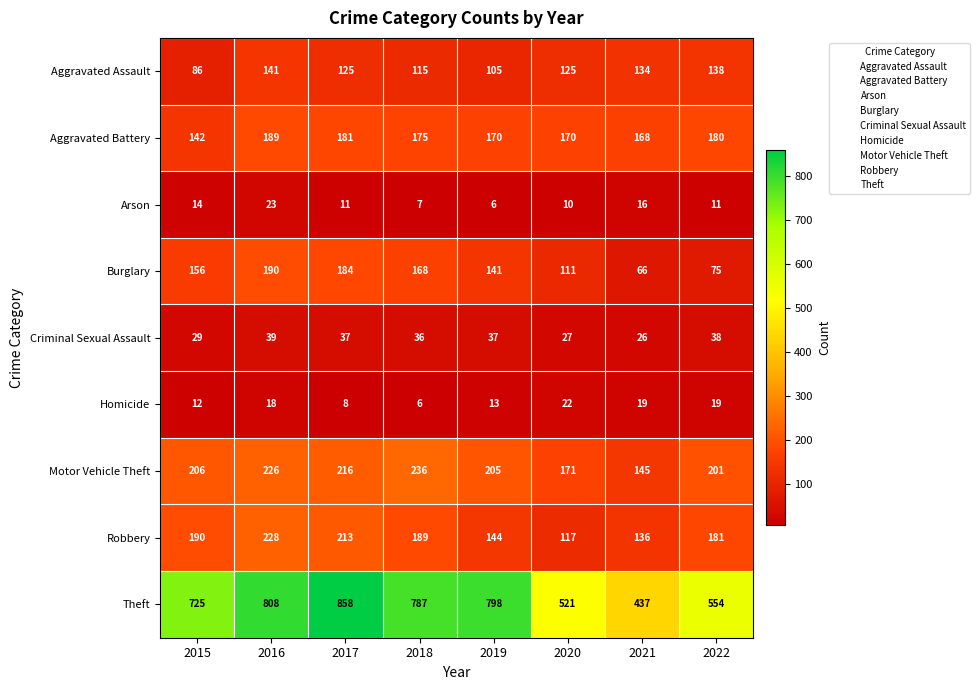

At which label is Theft closest to 647?

2015